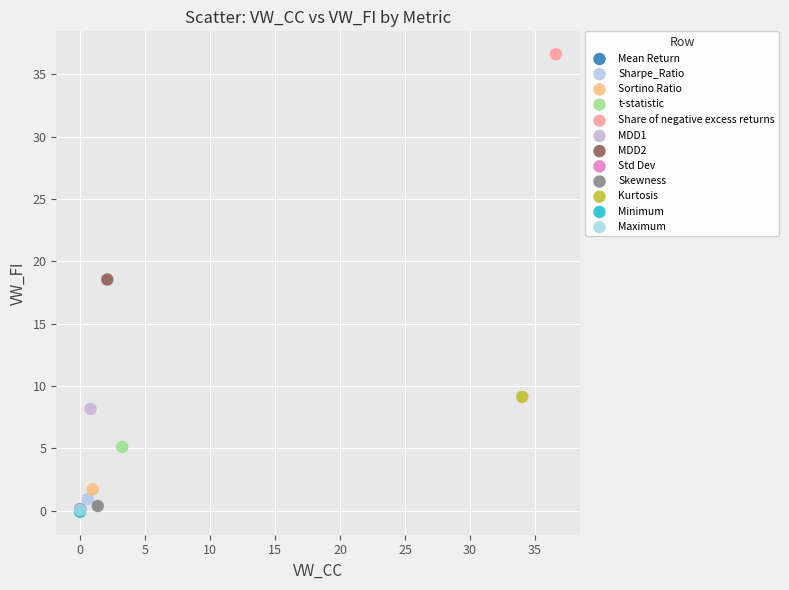

Which series contains the highest Y value?

Share of negative excess returns